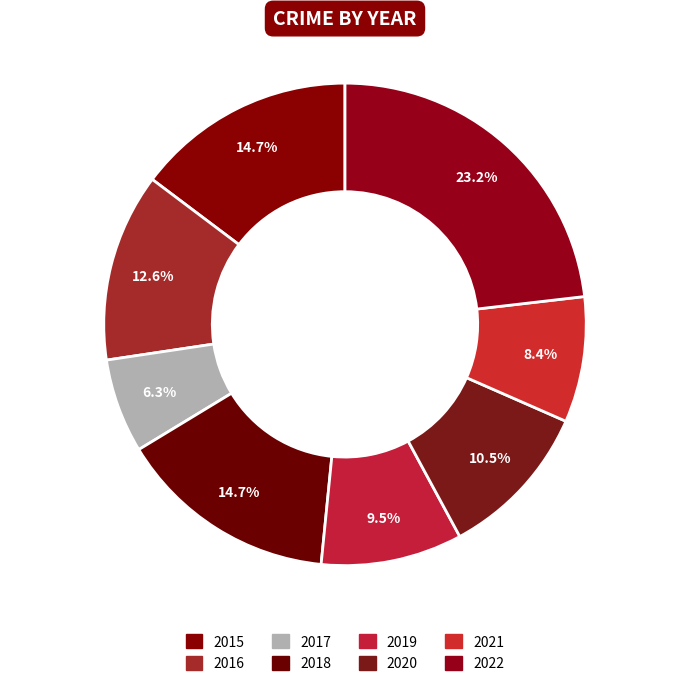

What portion of the pie excludes 2021?

91.6%